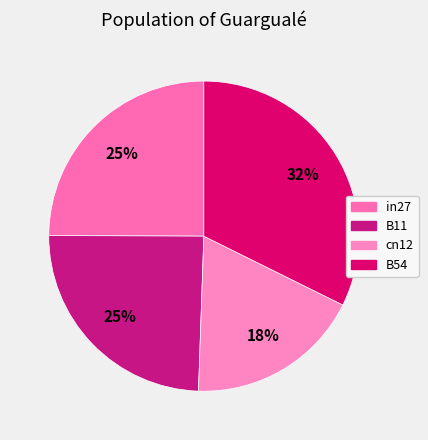

How many slices are in this pie chart?

4